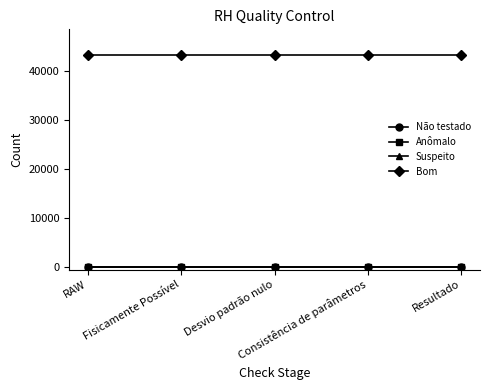

Which series has the largest total across all categories?

Bom